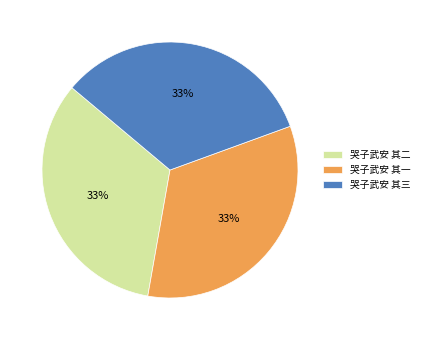

To the nearest percent, what is the combined percentage of 哭子武安 其一 and 哭子武安 其三?

67%